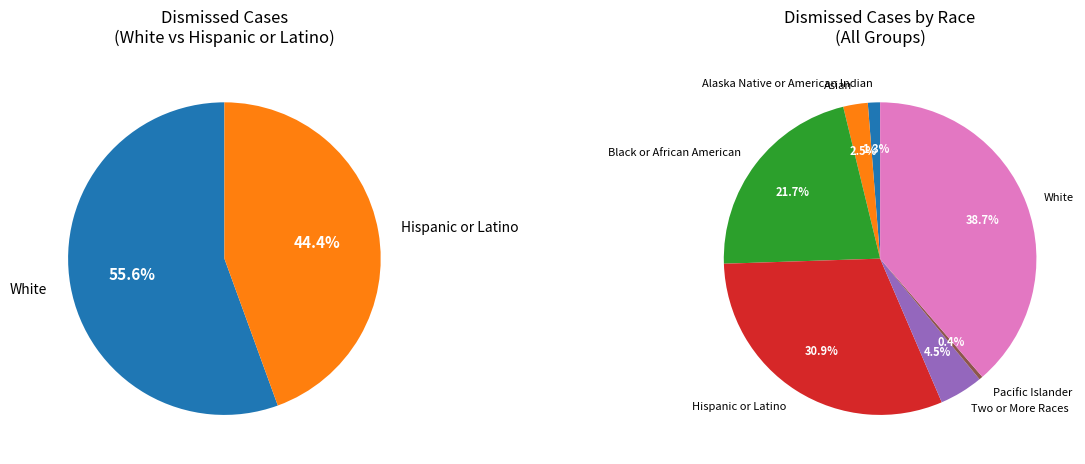

Rank the categories by value from lowest to highest.

Pacific Islander, Alaska Native or American Indian, Asian, Two or More Races, Black or African American, Hispanic or Latino, White